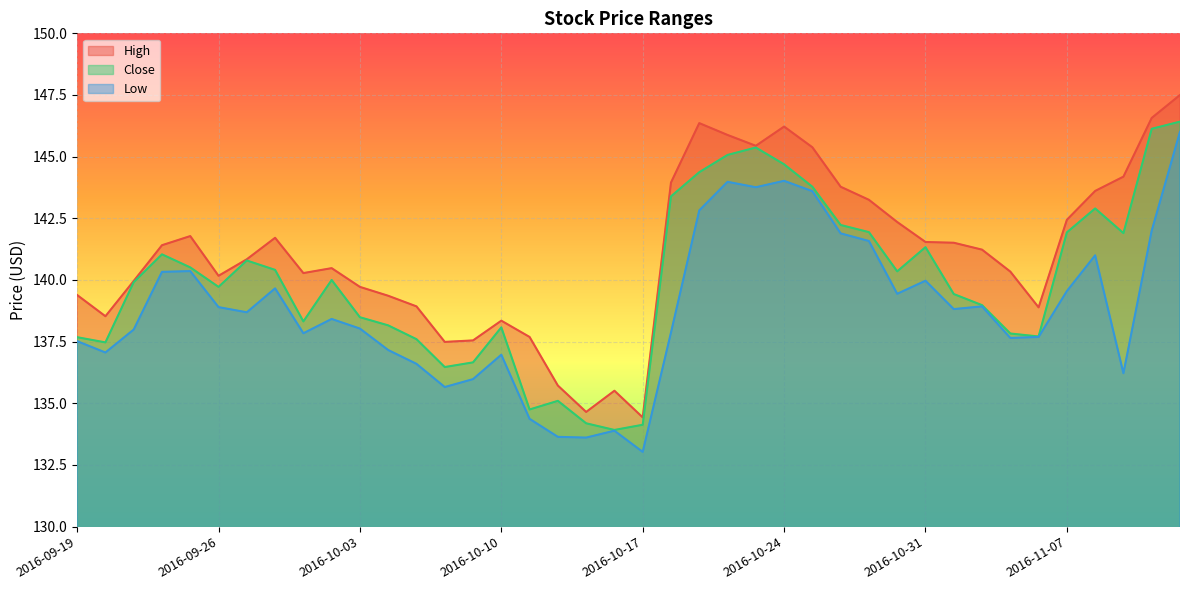

At how many categories does at least one series exceed 136?

36